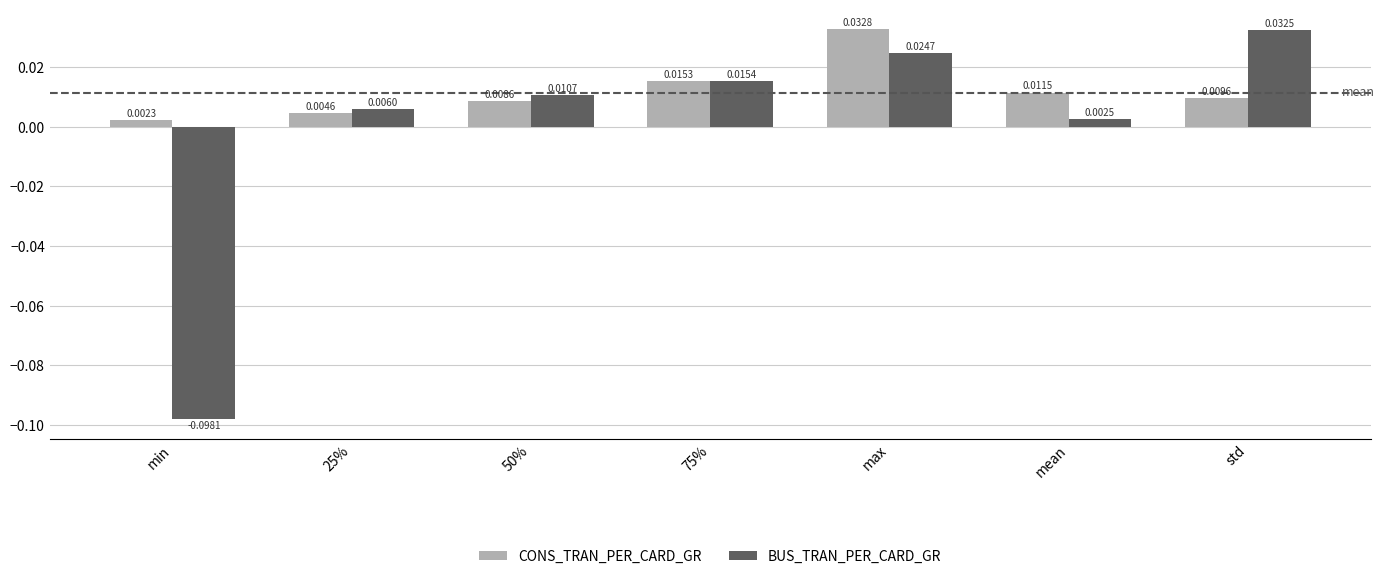

List the series in order of their overall mean, highest first.

CONS_TRAN_PER_CARD_GR, BUS_TRAN_PER_CARD_GR